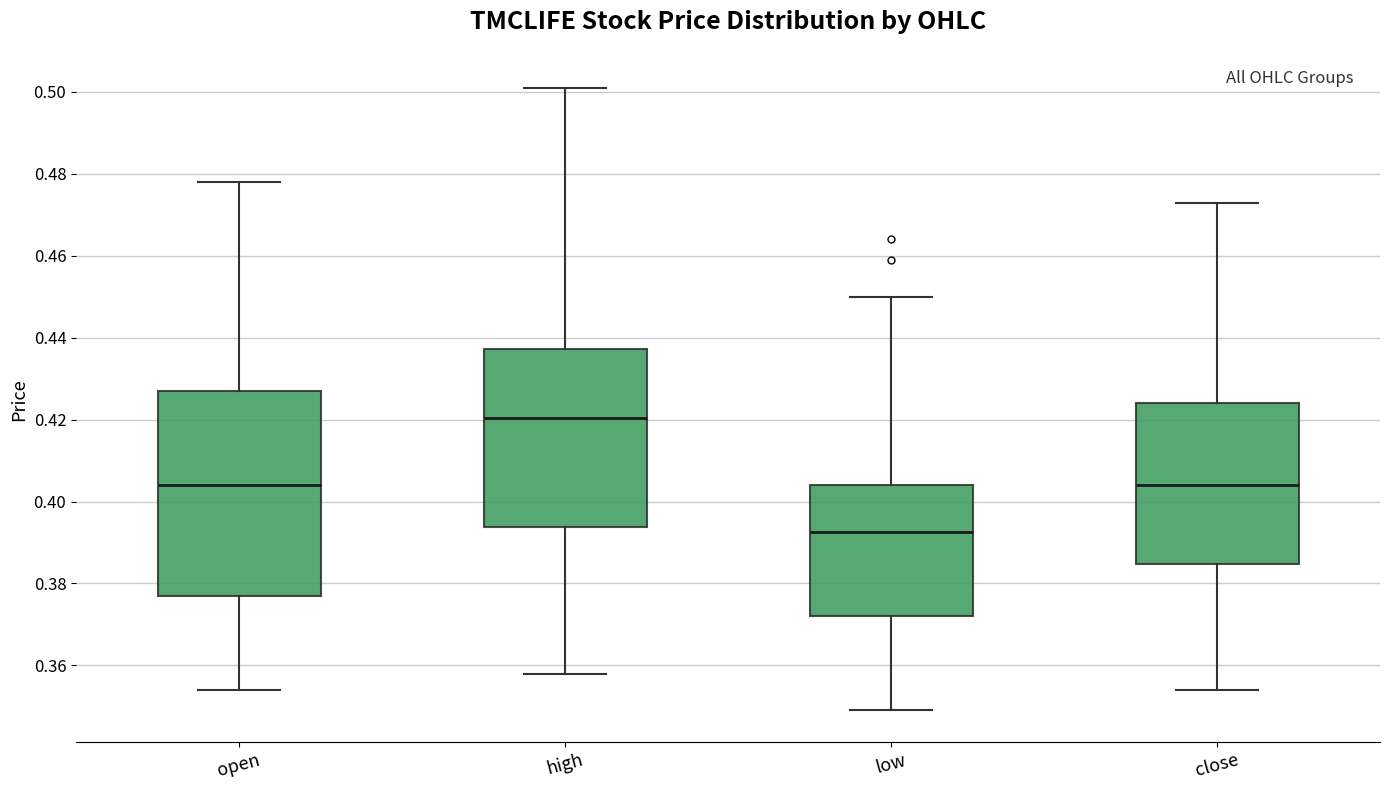

Reading left to right, read every box against the y-axis: the position of its median line, the range the box covers, and the ends of its whiskers. The values are not printed on the chart, so give them approximately, as read against the axis.

open: median 0.404, box 0.378 to 0.428, whiskers 0.354 to 0.478
high: median 0.420, box 0.394 to 0.438, whiskers 0.358 to 0.502
low: median 0.392, box 0.372 to 0.404, whiskers 0.350 to 0.450
close: median 0.404, box 0.384 to 0.424, whiskers 0.354 to 0.474